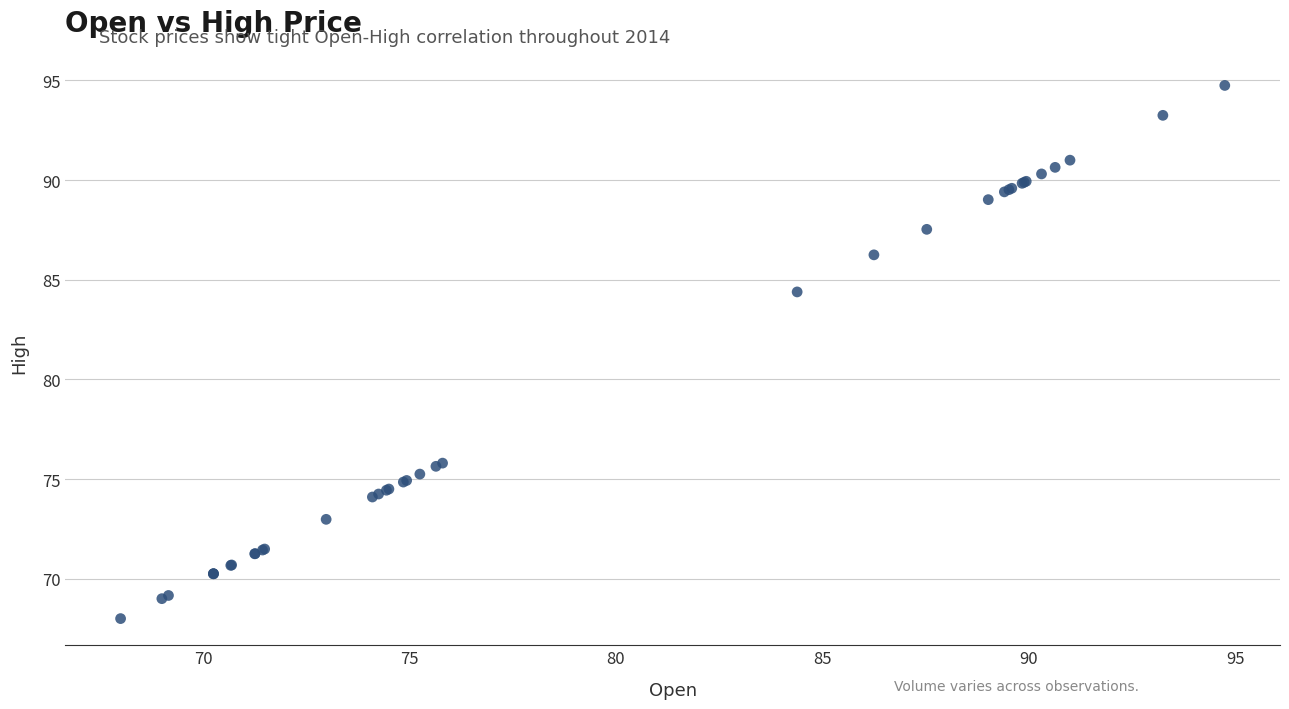

What Y value in the scatter plot is closest to 81?

84.4